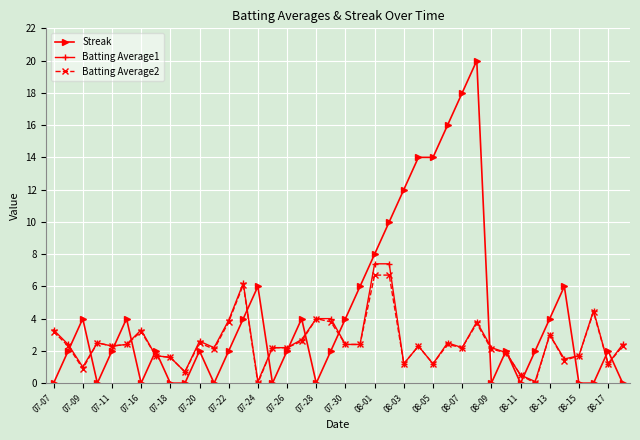

Which series has the largest total across all categories?

Streak